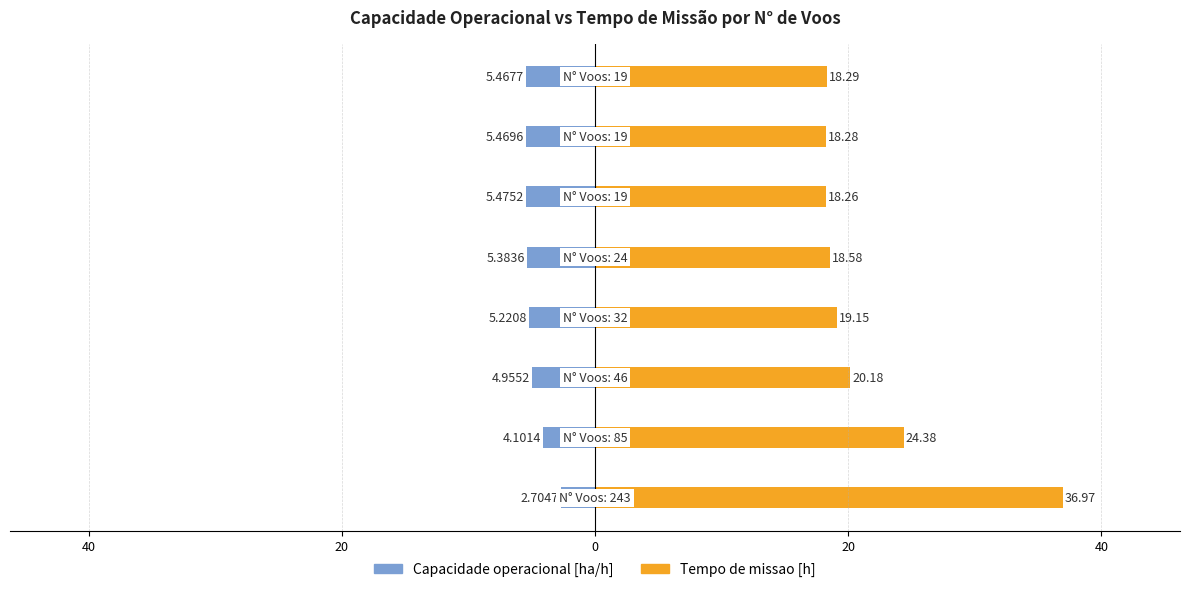

Is the value of Tempo de missao [h] at 20 greater than the value of Capacidade operacional [ha/h] at 40?

Yes